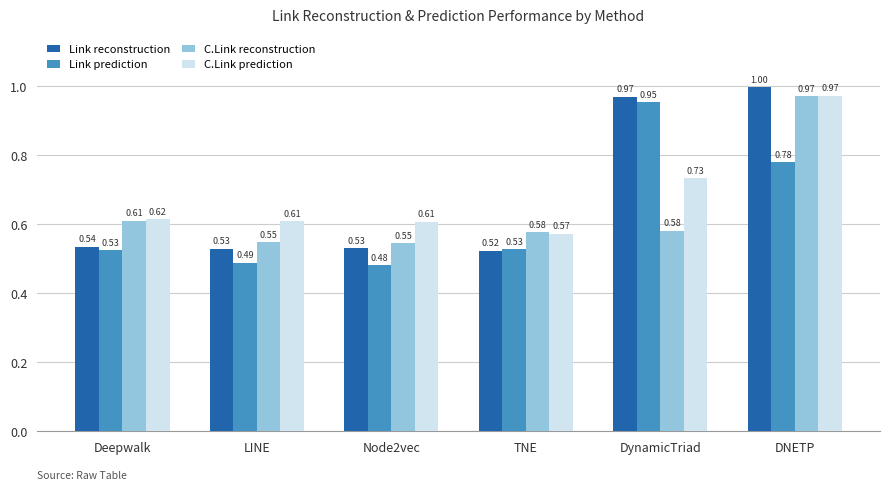

The C.Link reconstruction series shows 0.2 at TNE. True or false?

False